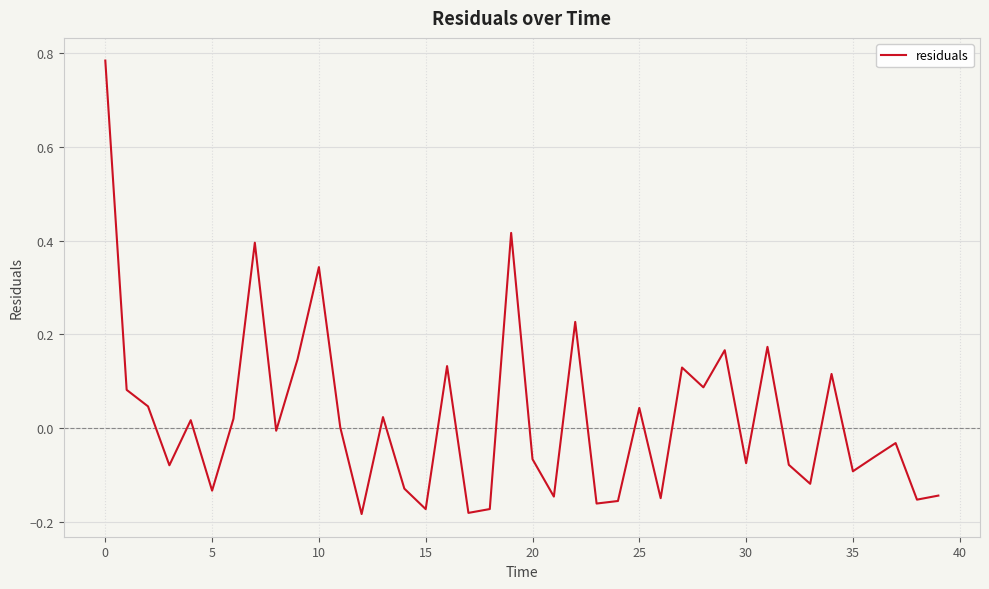

How many lines are shown in the chart?

1